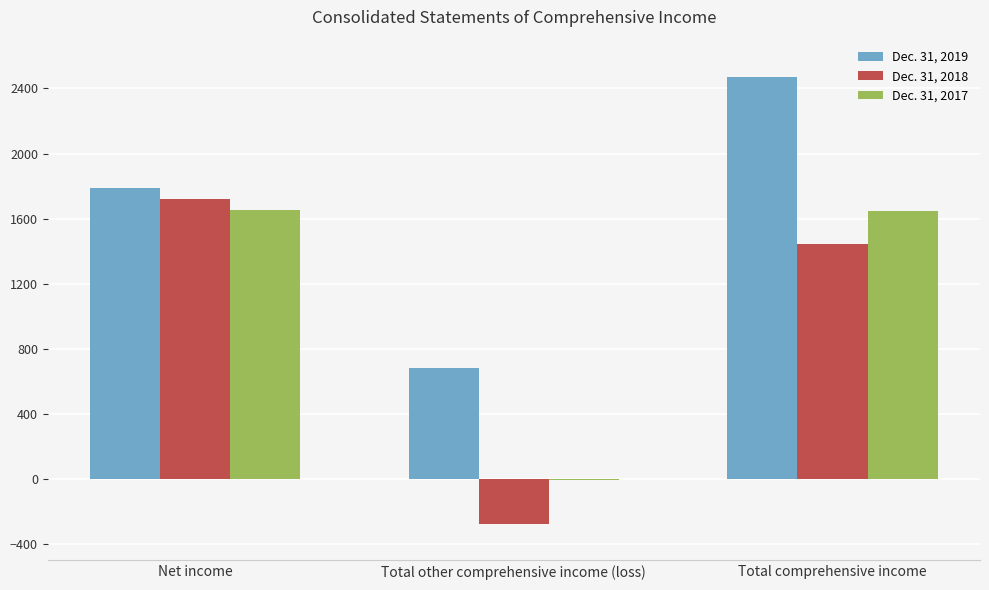

Which series changed the most between Net income and Total comprehensive income?

Dec. 31, 2019